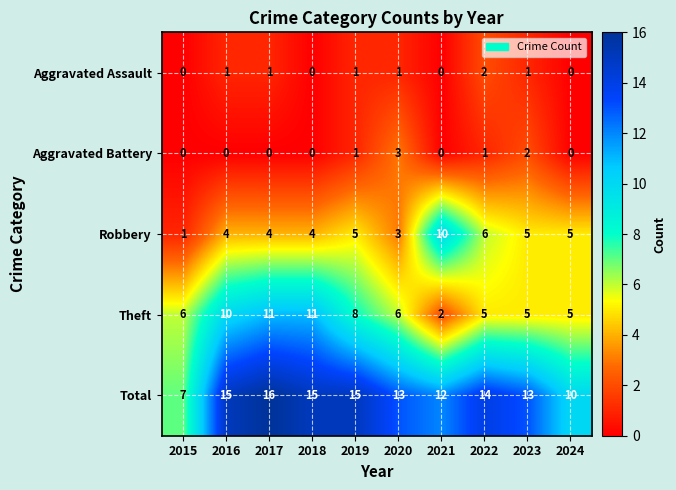

Count the number of data series in this chart.

5